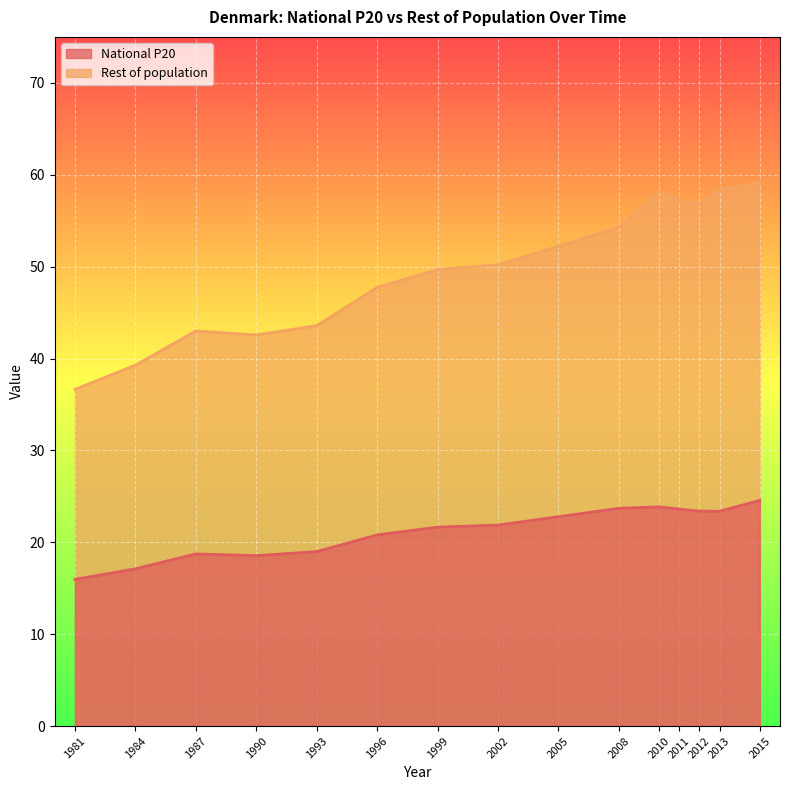

What is the sum of all Rest of population values?

748.9